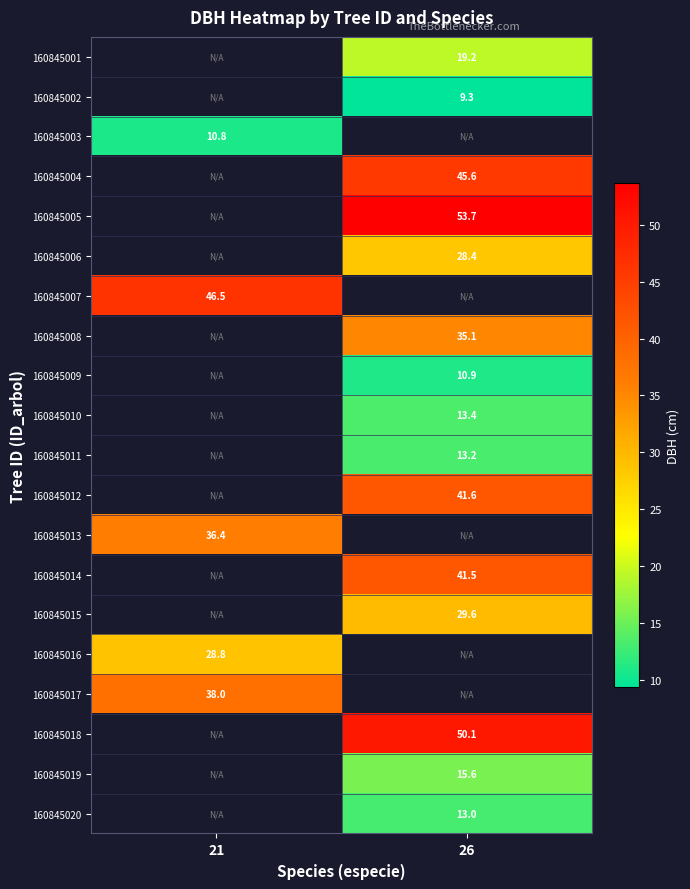

Is it true that 160845006 equals 15.5 at 26?

False